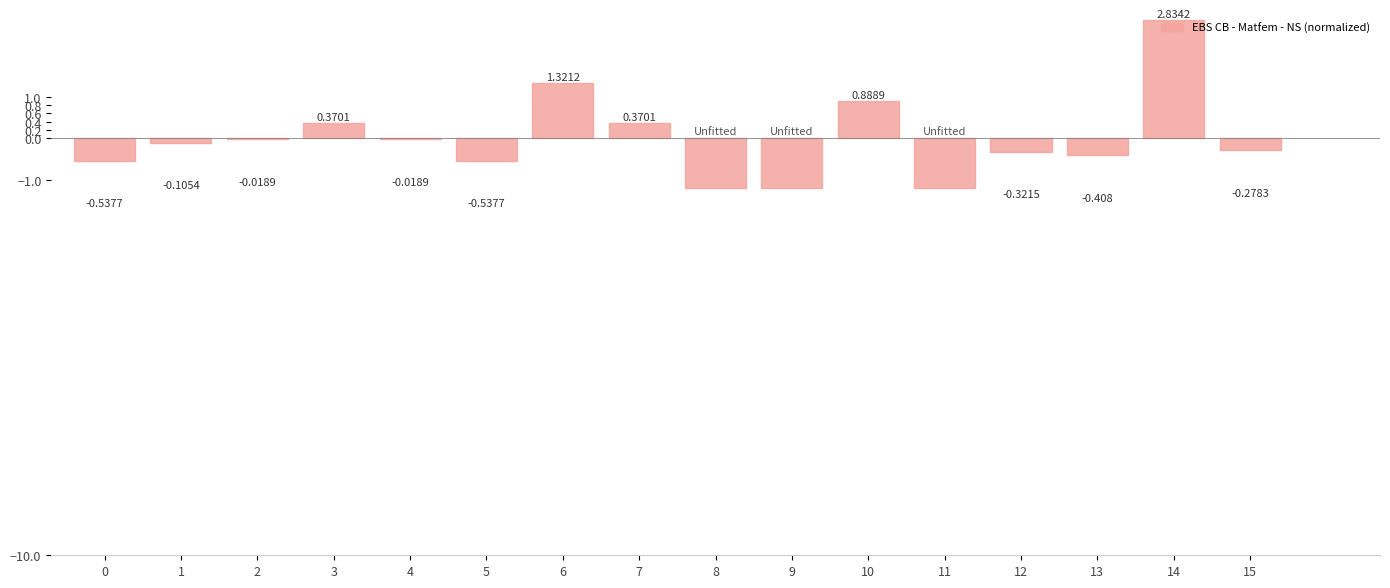

Are the bars horizontal?

No